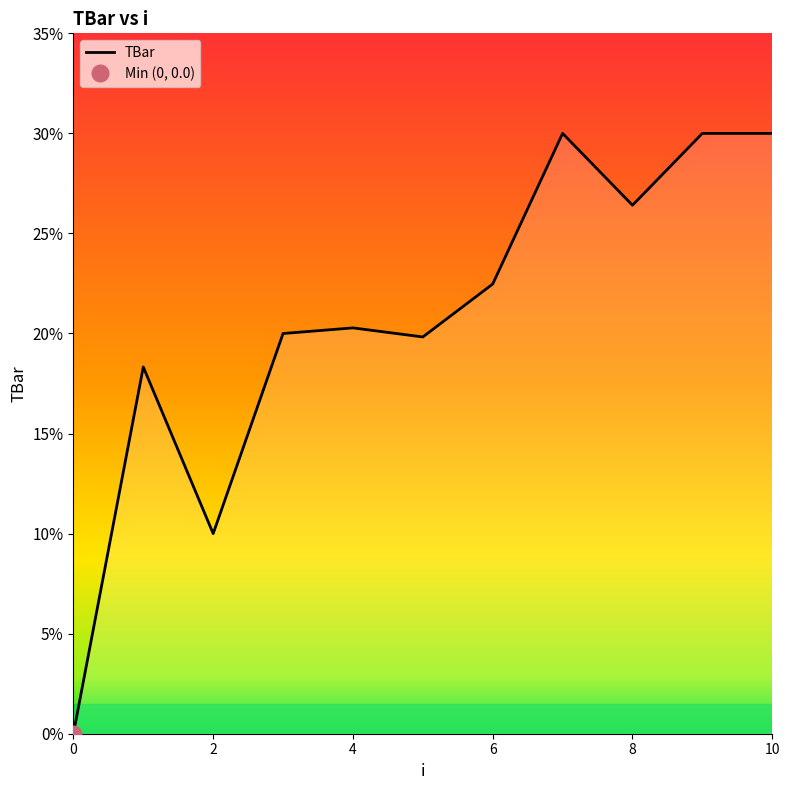

How many data points are less than 20?

4